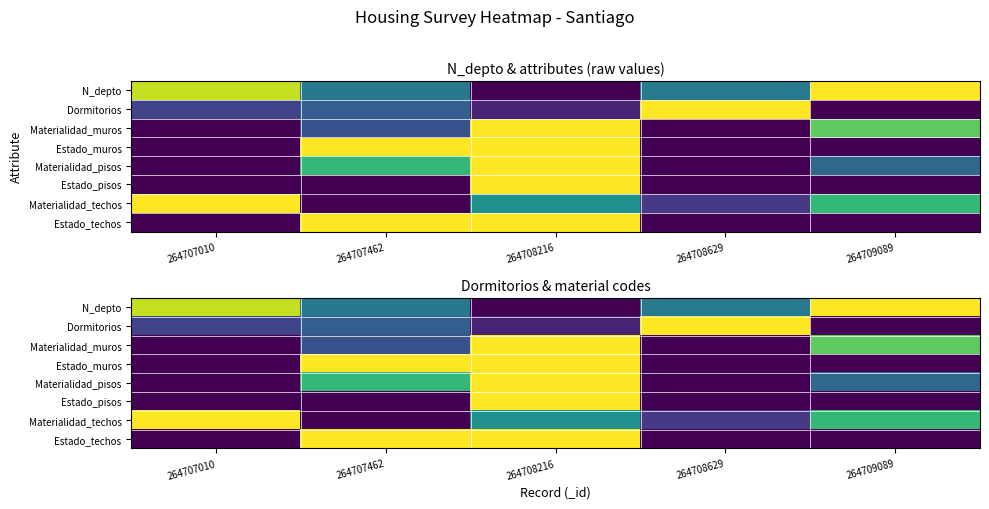

Is it true that N_depto equals 0.4 at 264708629?

True